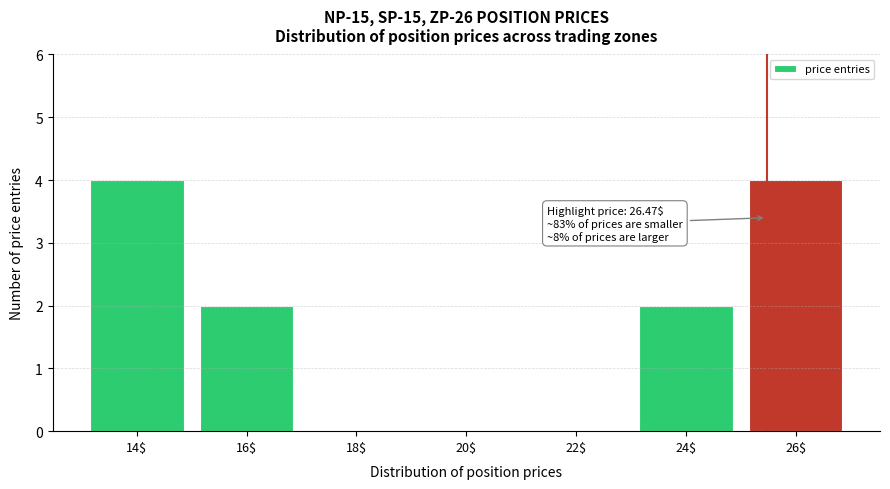

What is the greatest value displayed?

4